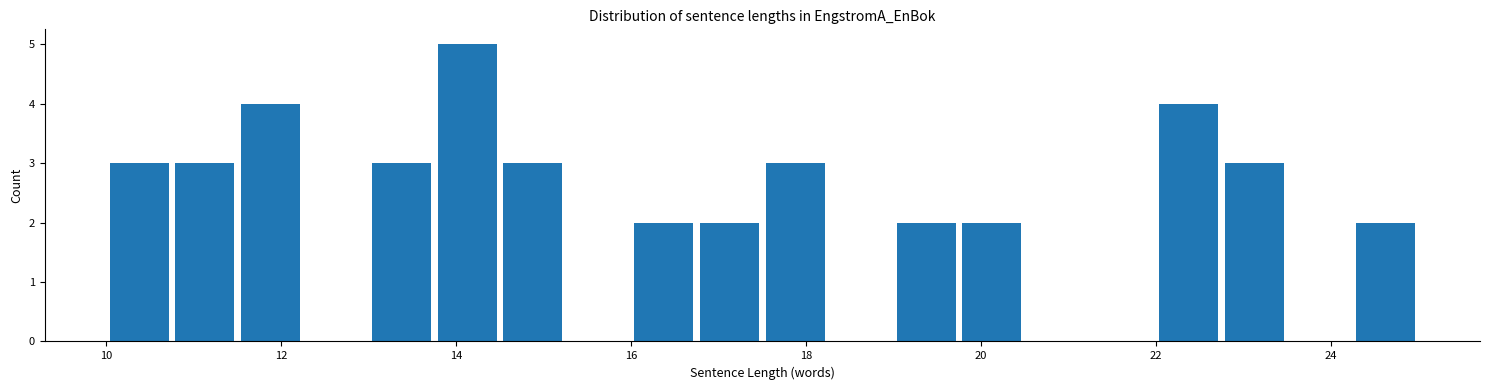

Around what value on the x-axis is the tallest bar? Give the approximate position of its centre, as read against the axis.

14.2